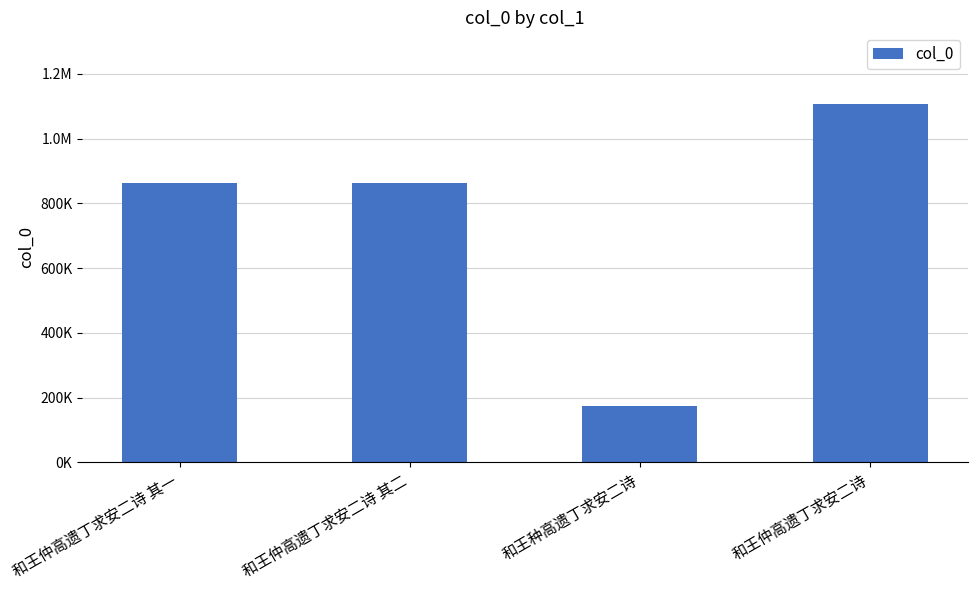

Approximately how many times larger is the value at 和王仲高遗丁求安二诗 其二 compared to 和王种高遗丁求安二诗?

5.0